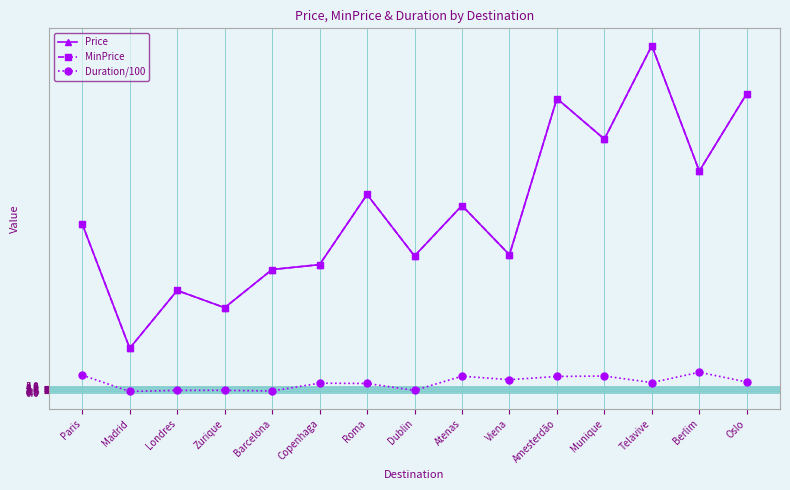

What is the value of the Price point at the 10th from the left?

106.2